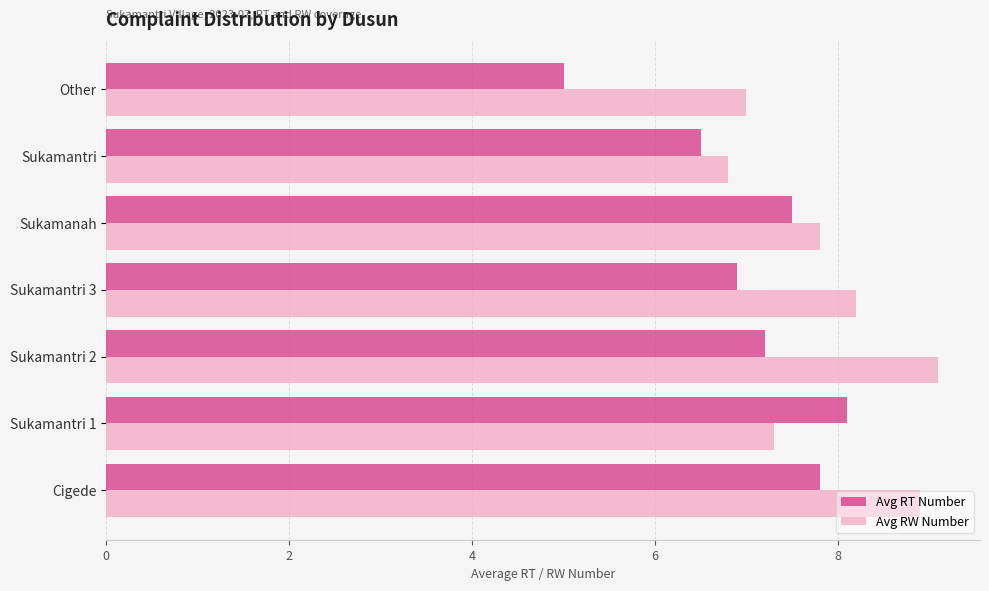

True or false: Avg RT Number has a value of 5.0 at Other.

True